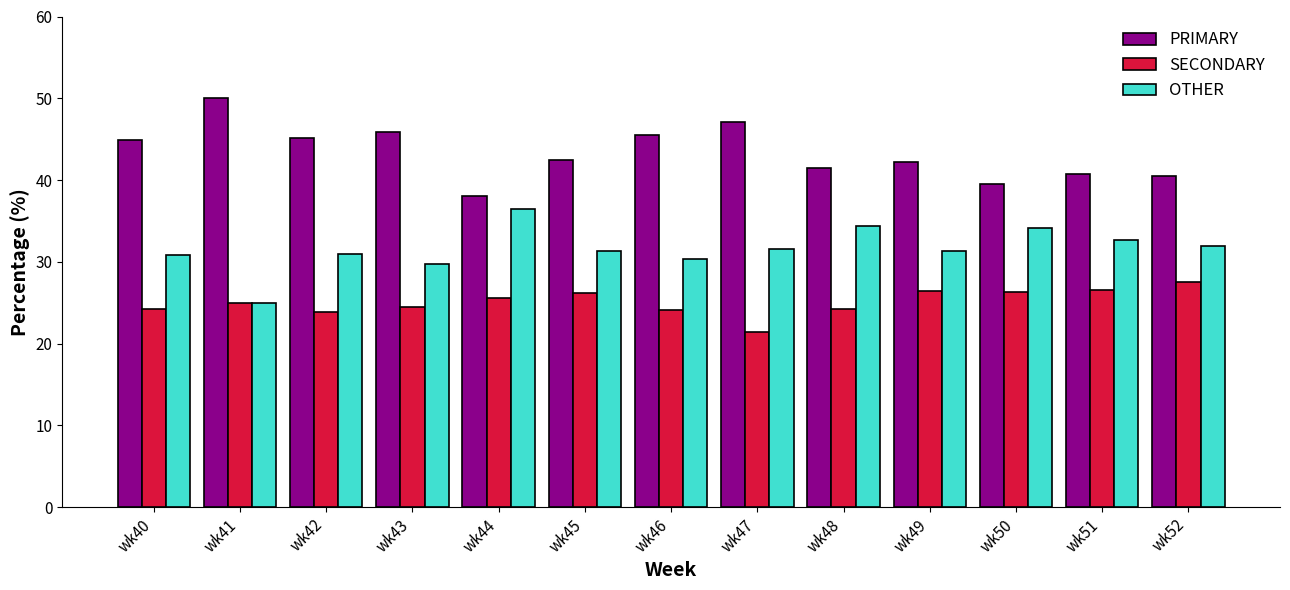

Rank the series at wk50 from highest to lowest value.

PRIMARY, OTHER, SECONDARY